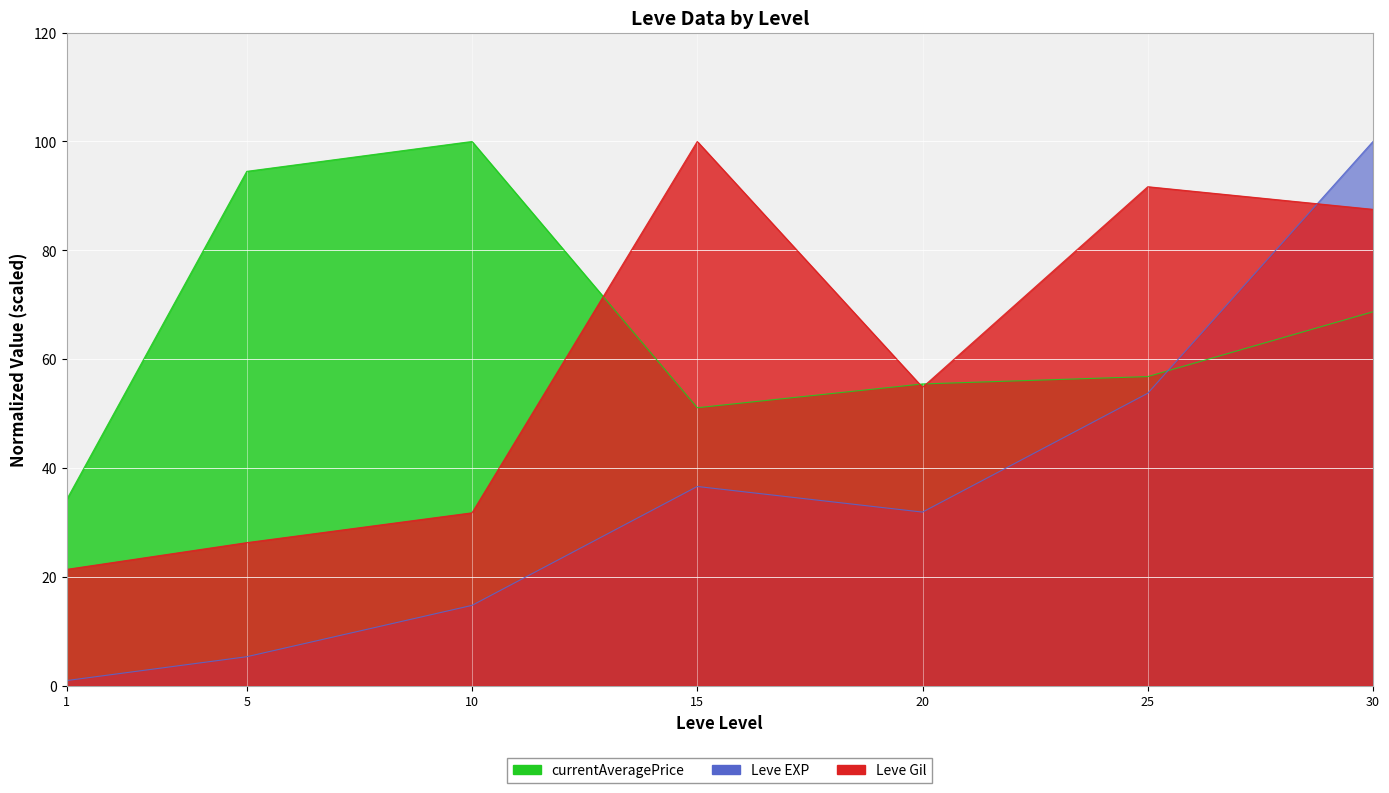

What is the sum of all Leve EXP values?

243.2